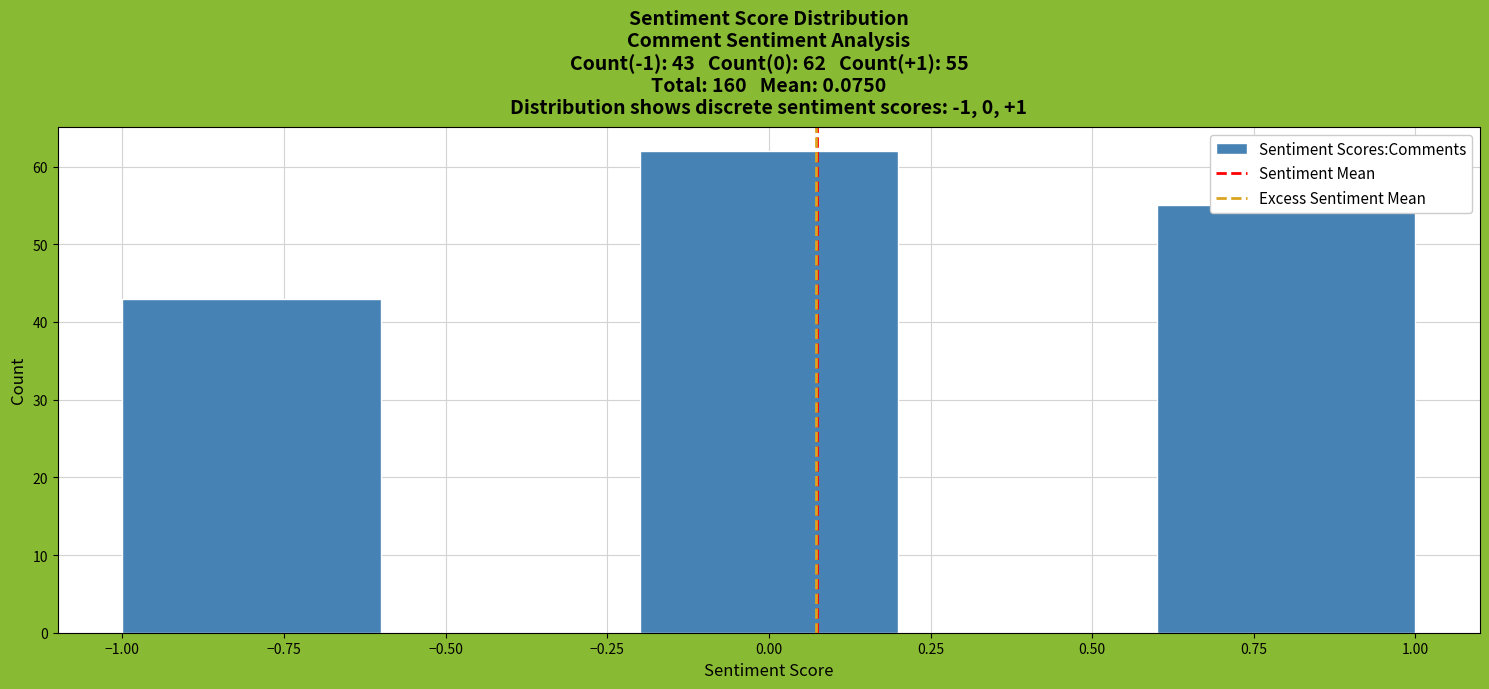

Which range on the x-axis has the tallest bar?

-0.2 to 0.2